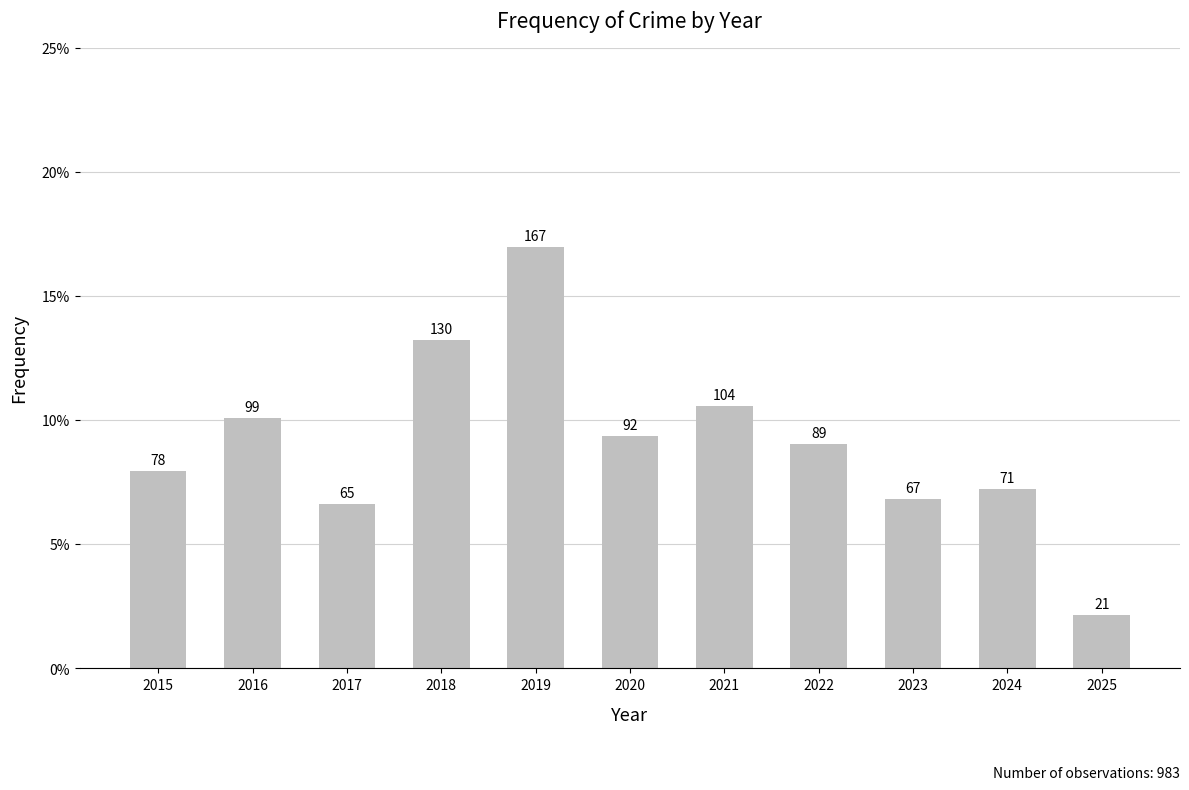

Are the bars horizontal?

No